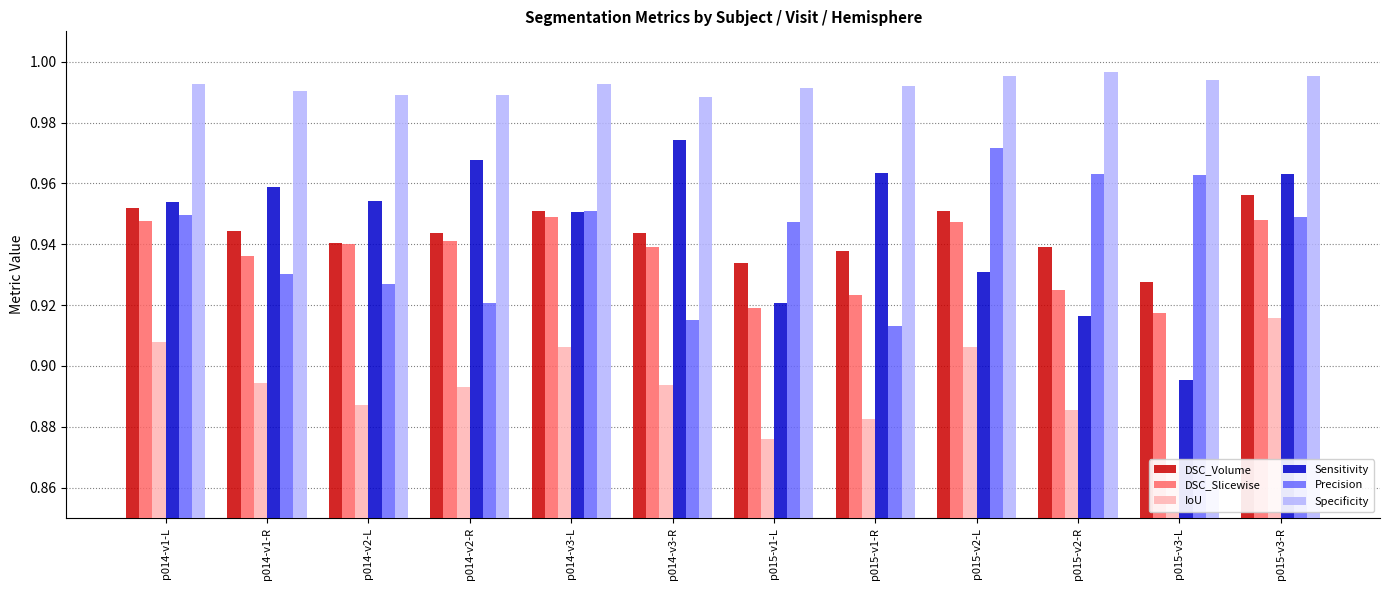

Rank the series by their maximum value, from lowest to highest.

IoU, DSC_Slicewise, DSC_Volume, Precision, Sensitivity, Specificity